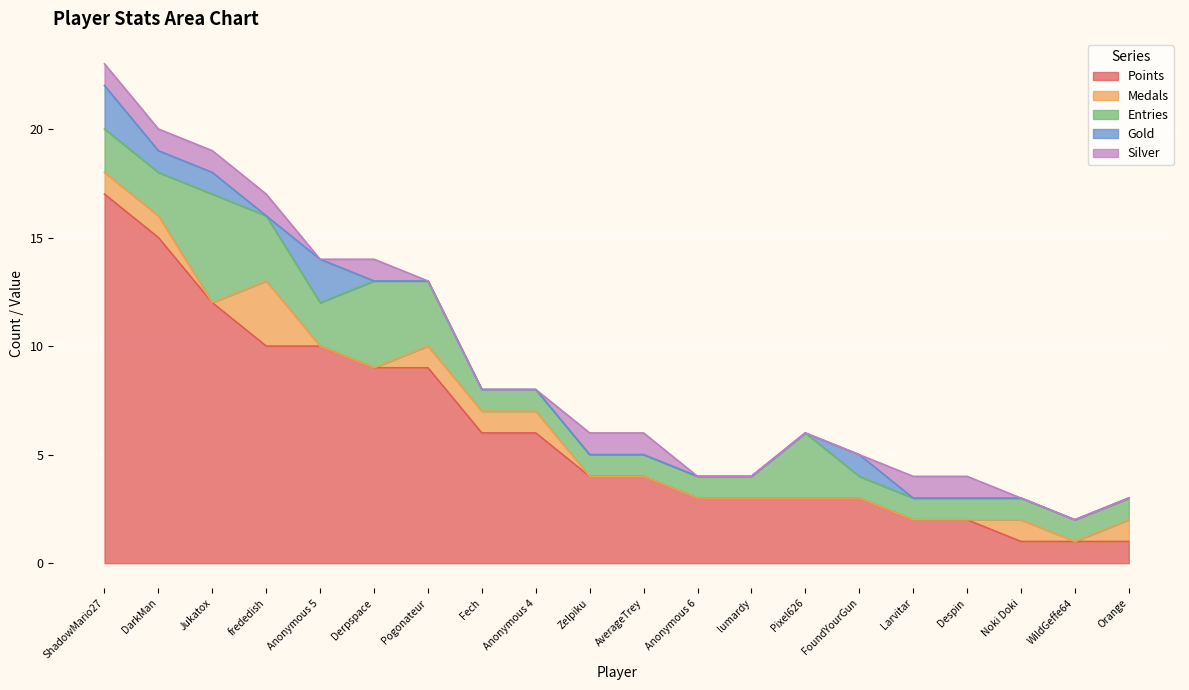

What is the greatest value displayed?

17